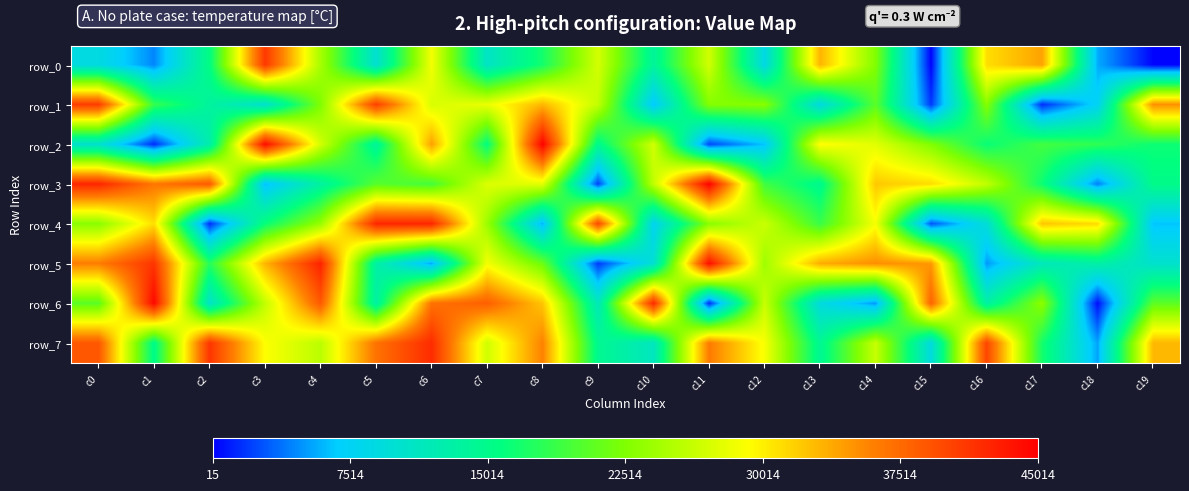

Is the value of row_1 at c11 greater than the value of row_0 at c4?

No